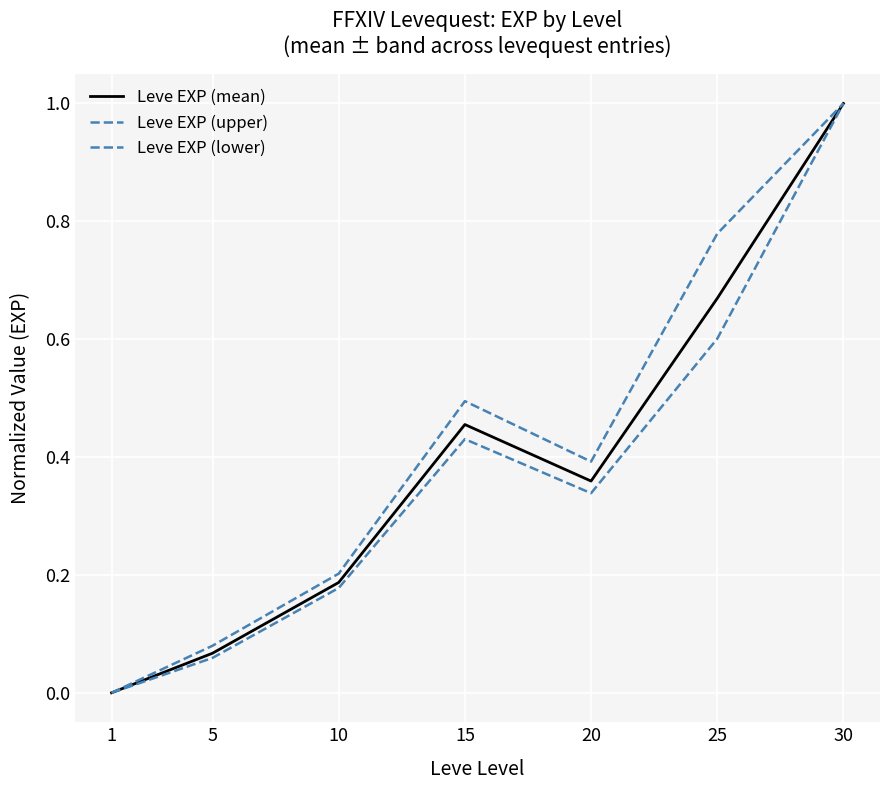

At which category does Leve EXP (upper) reach its first local valley?

20